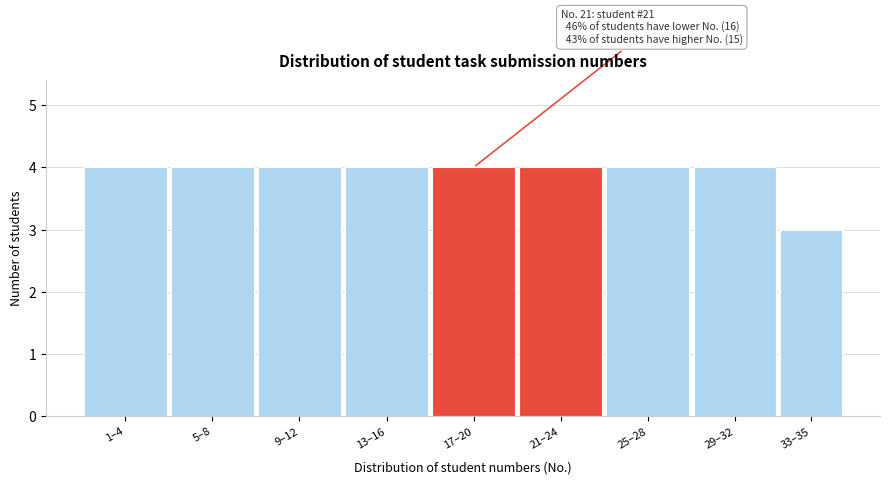

Reading left to right, transcribe all the data shown in this chart.

4	4	4	4	4	4	4	4	3